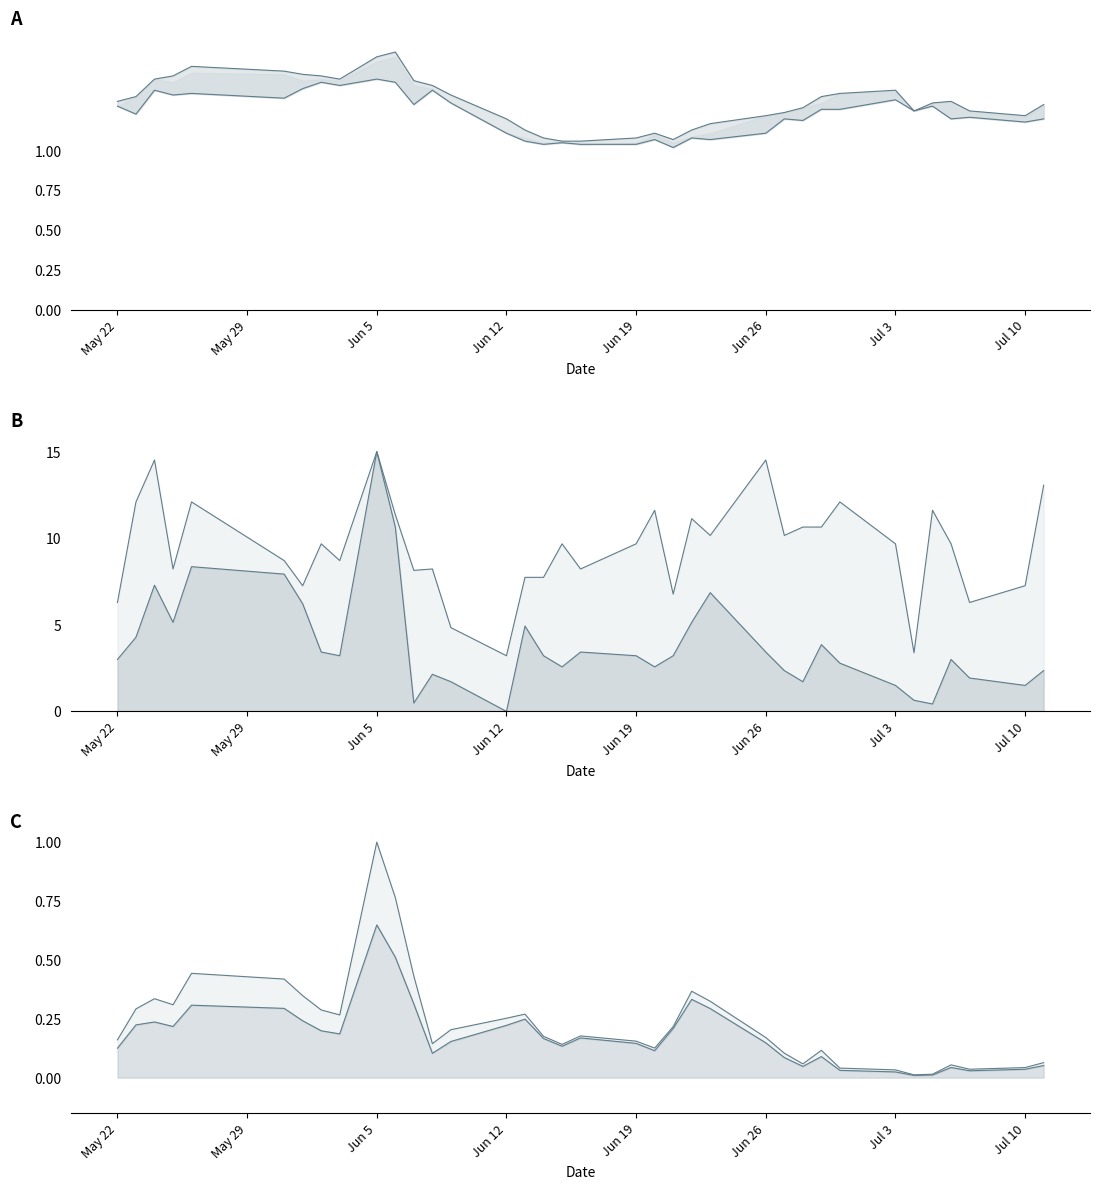

True or false: upper and HP_line cross at least once.

False